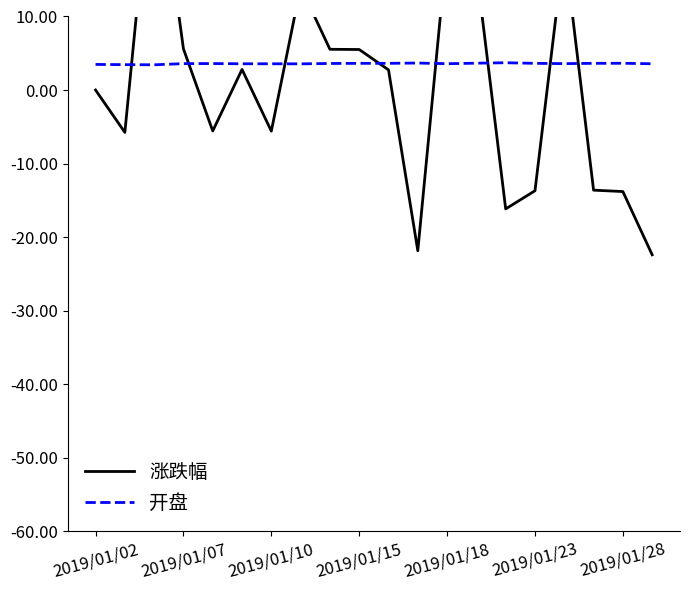

Rank the series by their maximum value, from lowest to highest.

开盘, 涨跌幅